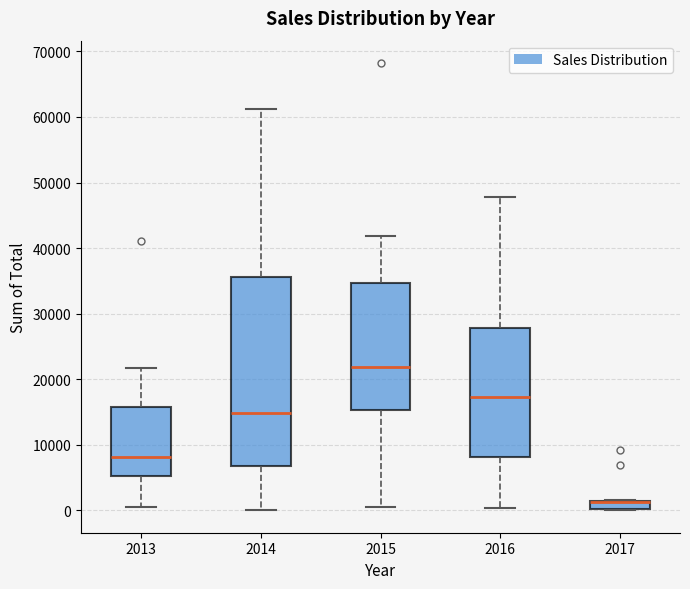

Comparing the boxes themselves (not the whiskers), which one is the tallest?

2014